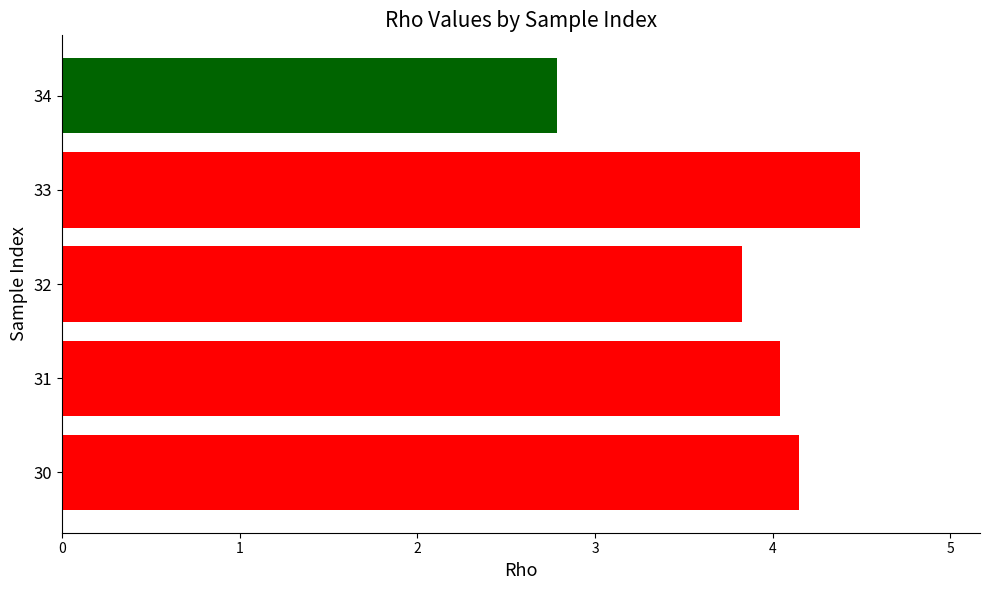

How many data points are less than 4?

2